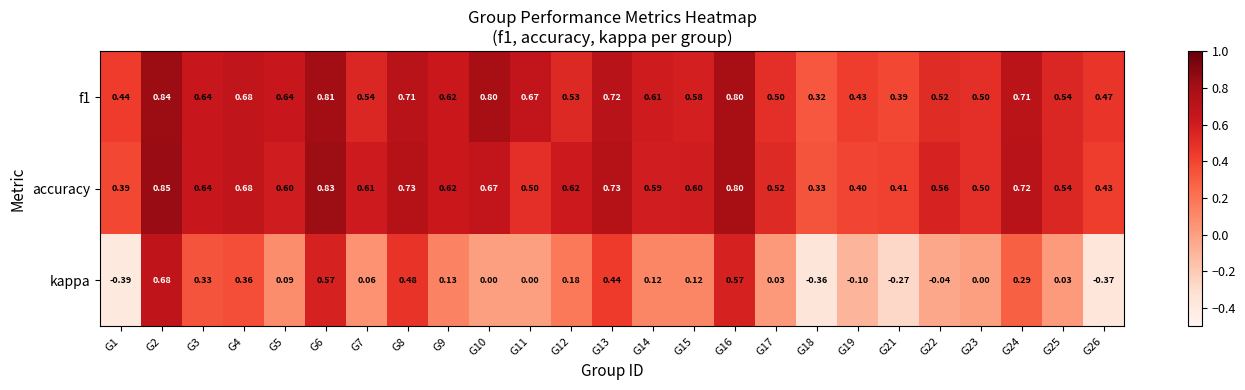

Which series has the largest range (max minus min)?

kappa